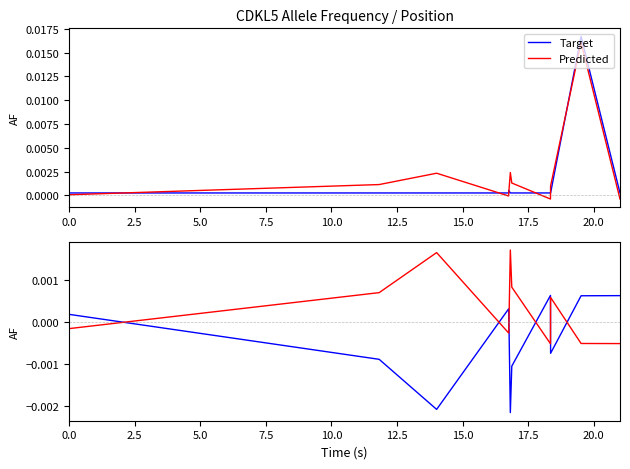

Count the number of data series in this chart.

2